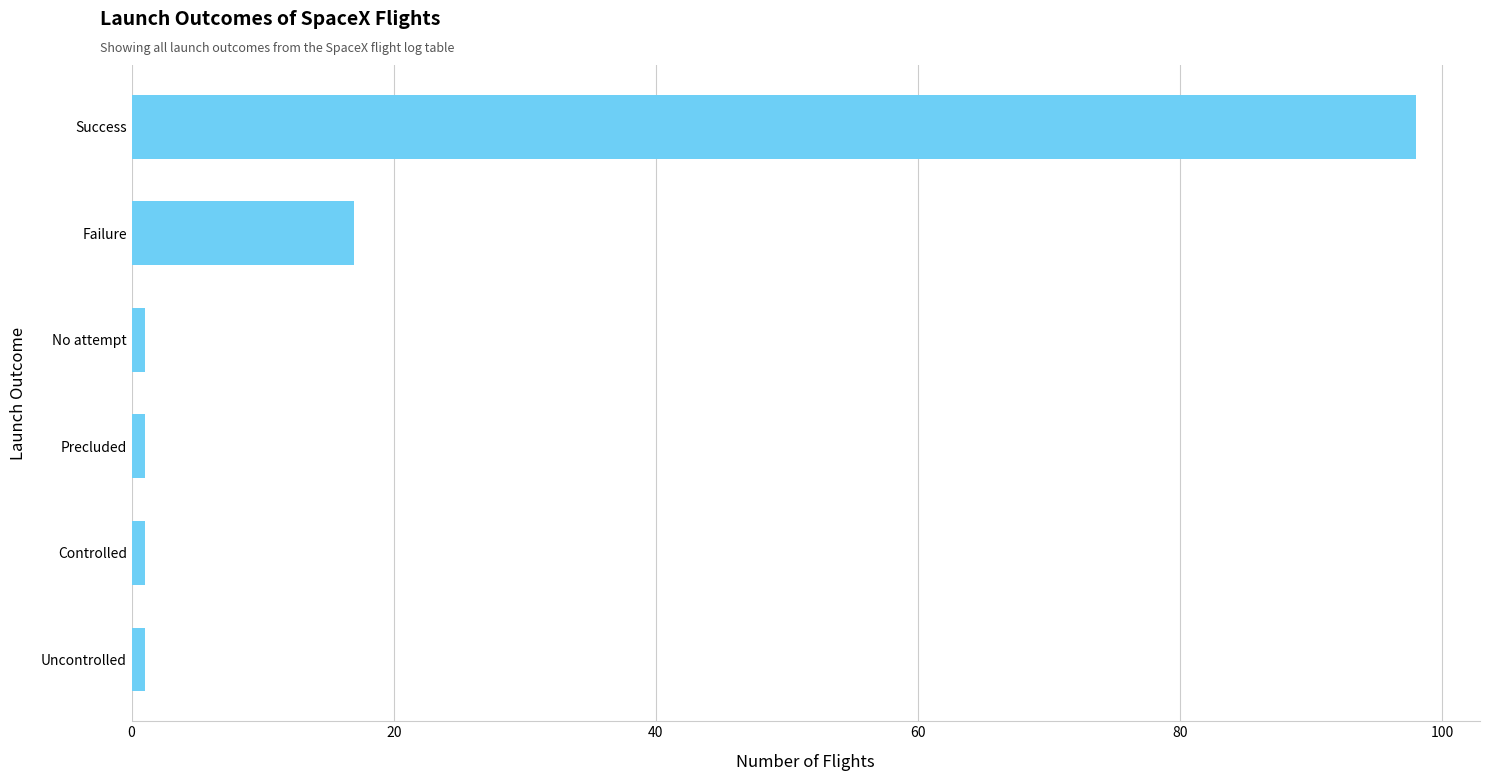

What is the maximum value shown in the chart?

98